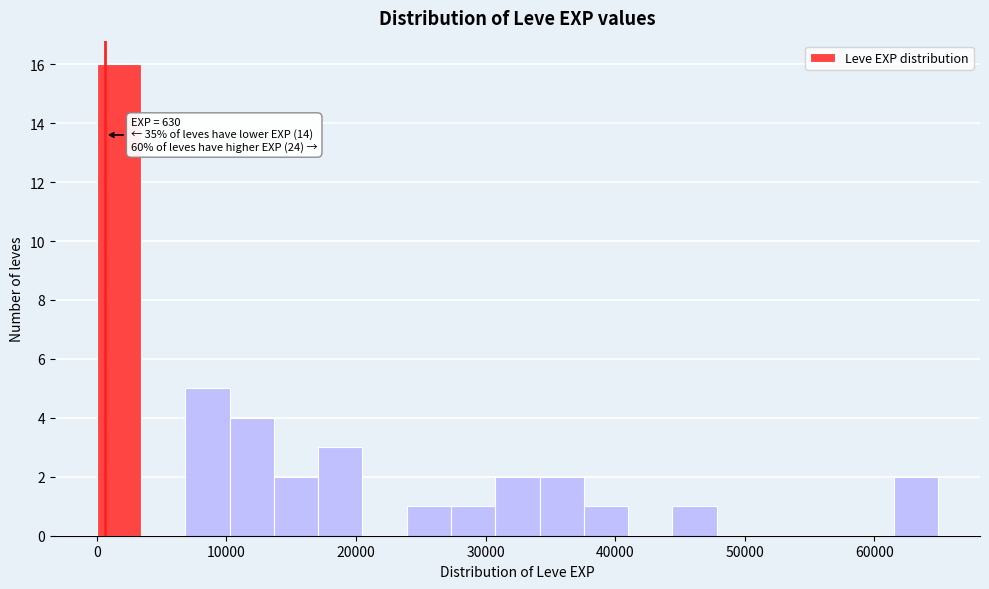

Read against the x-axis, roughly where is the centre of the tallest bar?

2000